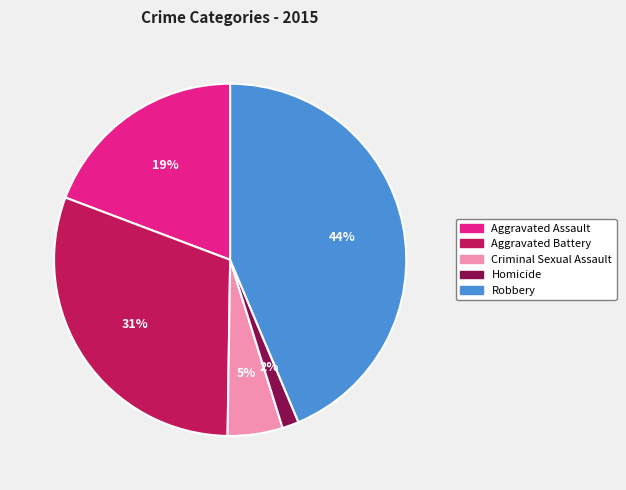

To the nearest percent, what is the combined percentage of Criminal Sexual Assault and Homicide?

7%